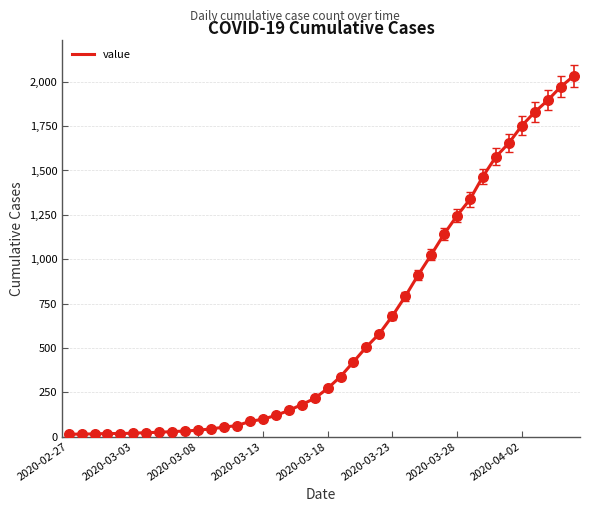

What is the difference between the maximum and minimum values?

2019